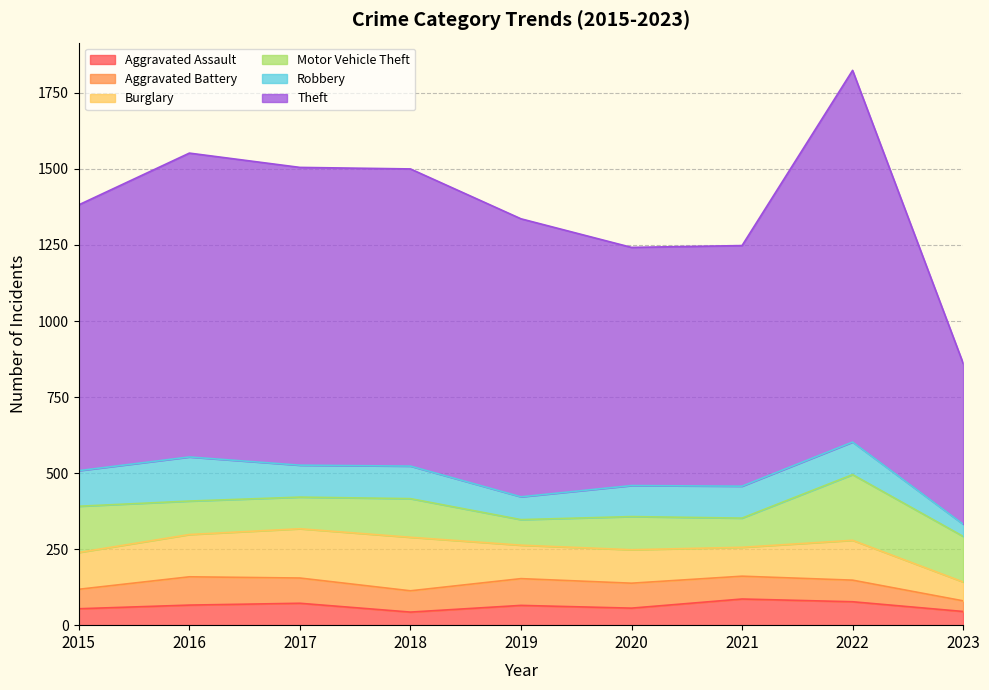

What is the value of the Theft point at the 2nd from the left?

999